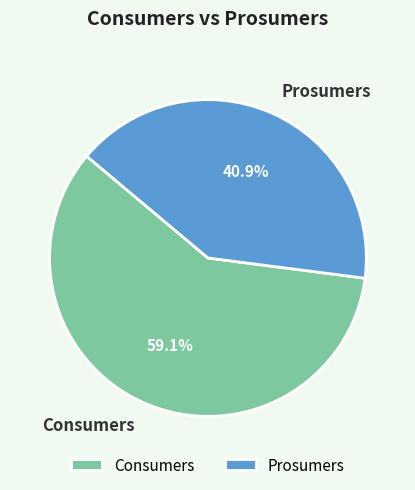

How many segments does this pie chart have?

2